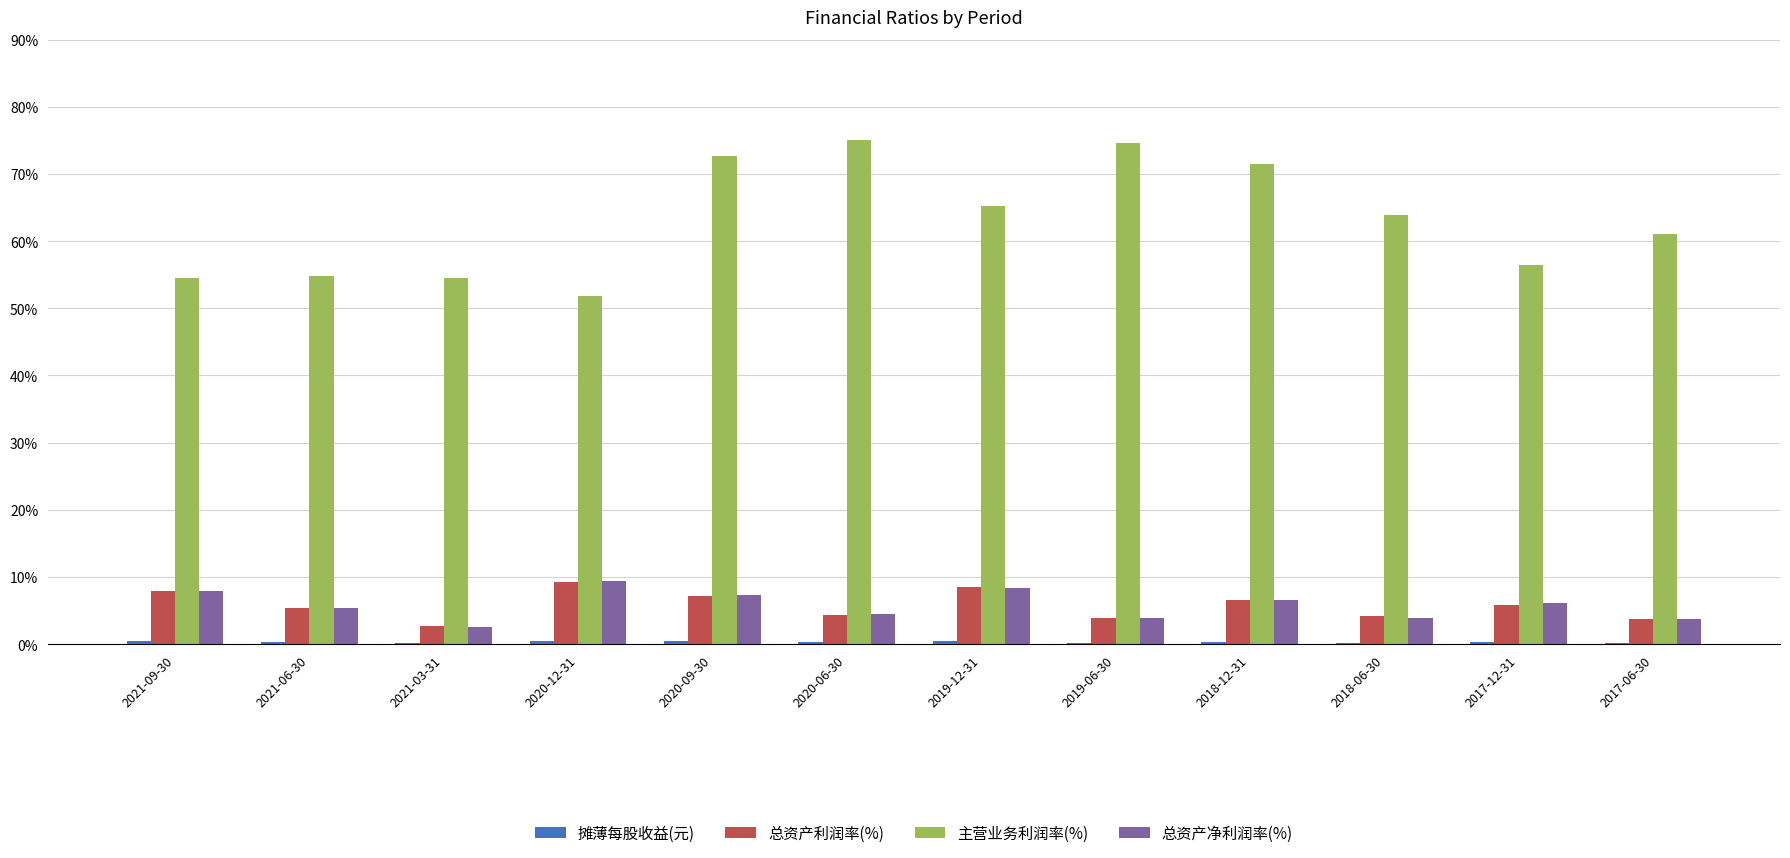

Read the 总资产净利润率(%) value at 2019-06-30.

3.9